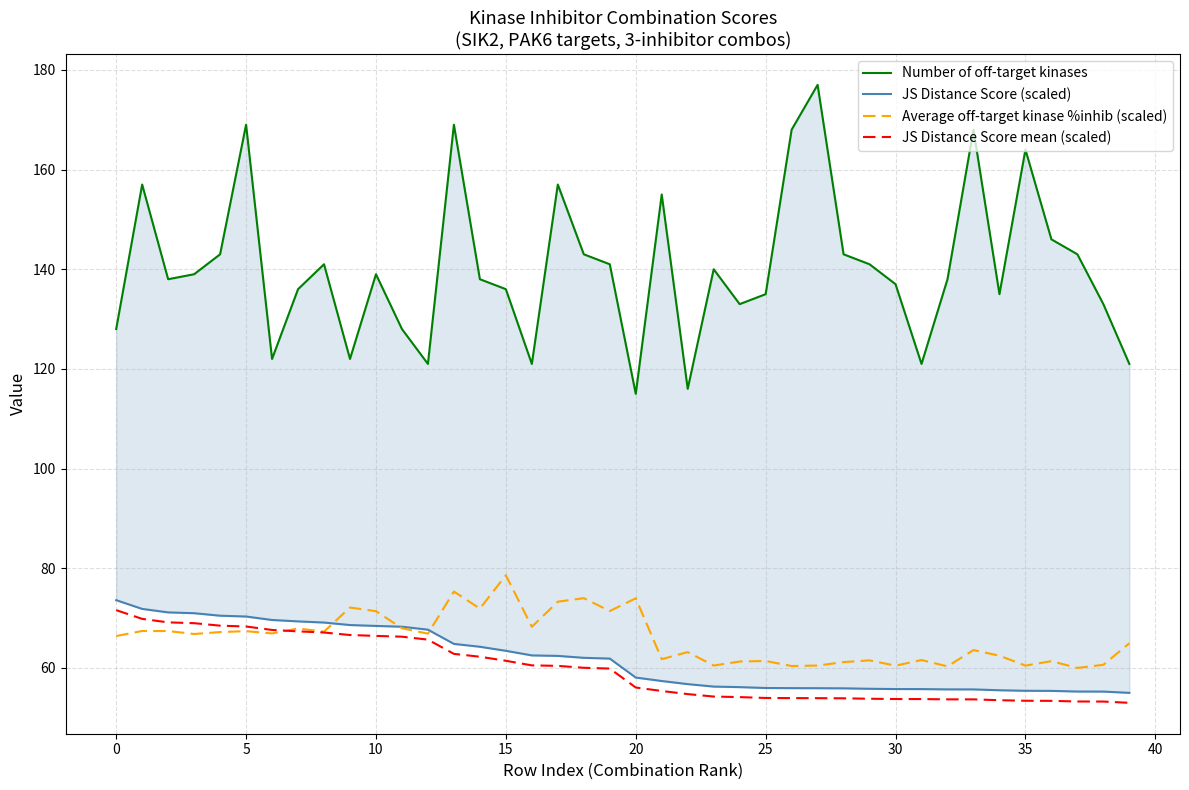

What is the difference between the maximum and minimum values in the Number of off-target kinases series?

62.0